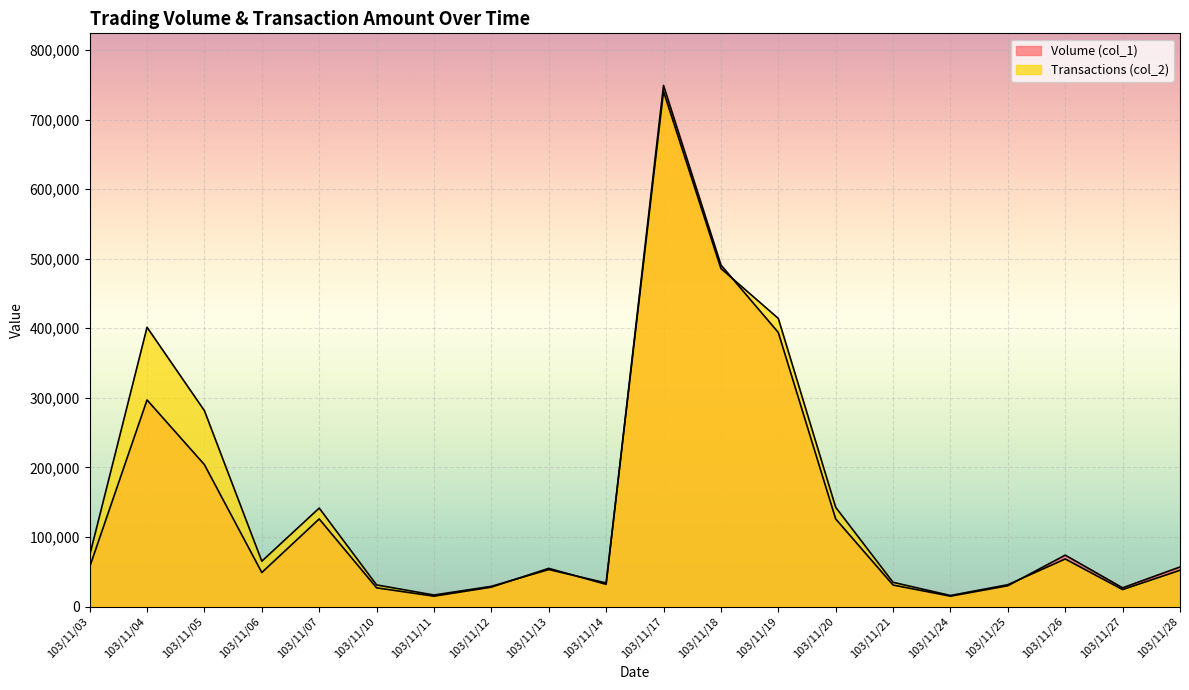

At which label does Volume (col_1) reach its minimum?

103/11/11